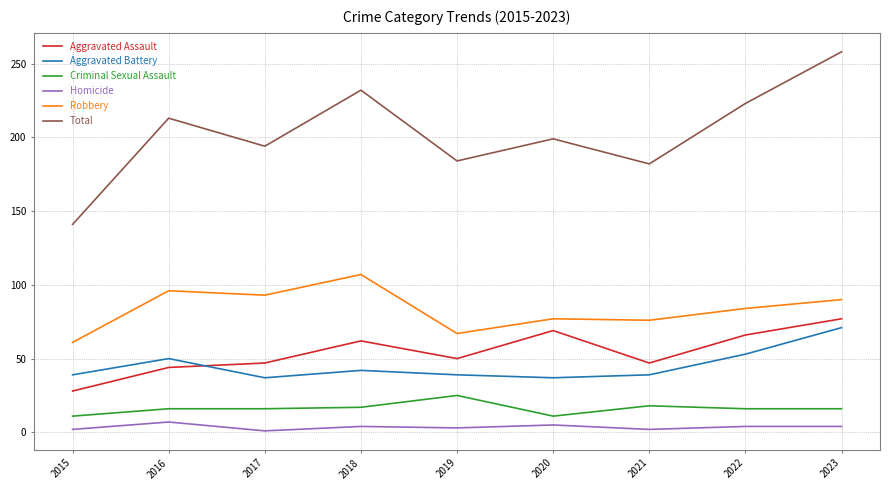

The Total series shows 184 at 2019. True or false?

True